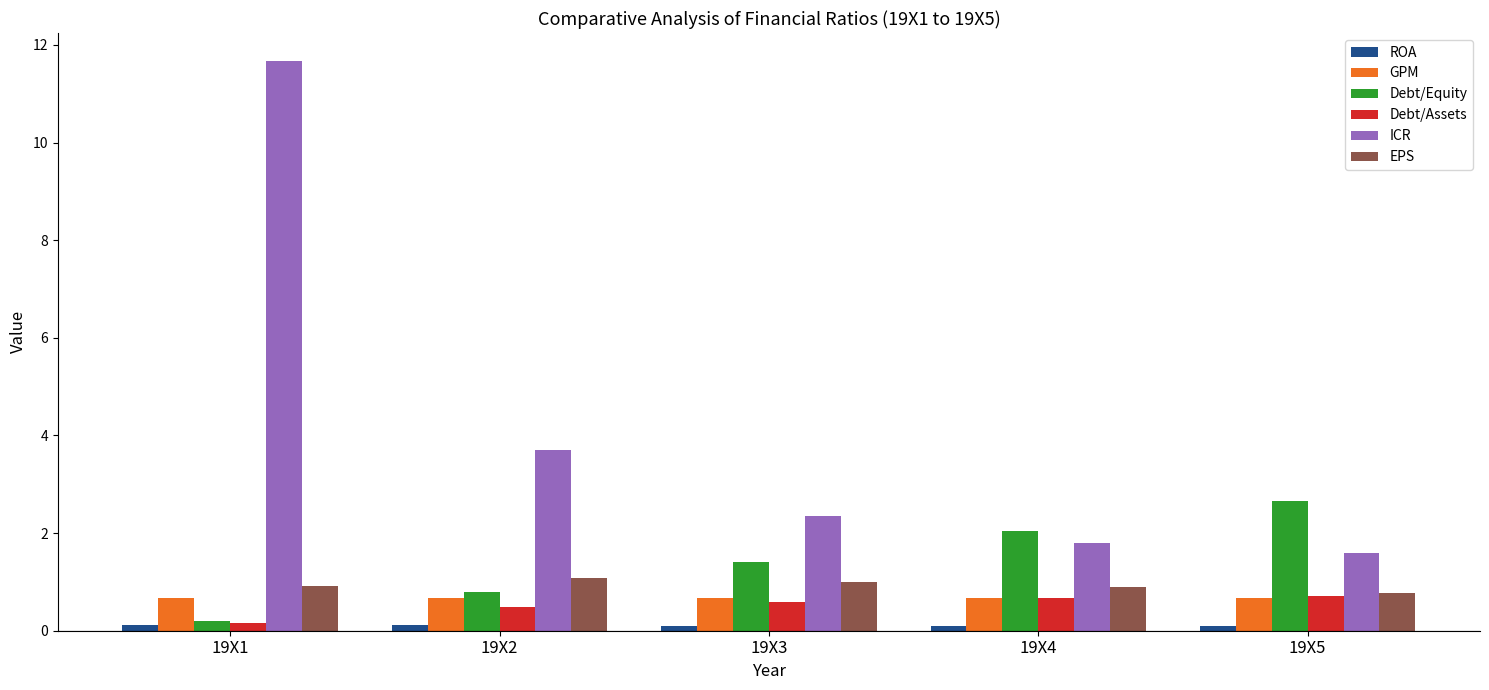

Which series has the largest total across all categories?

ICR